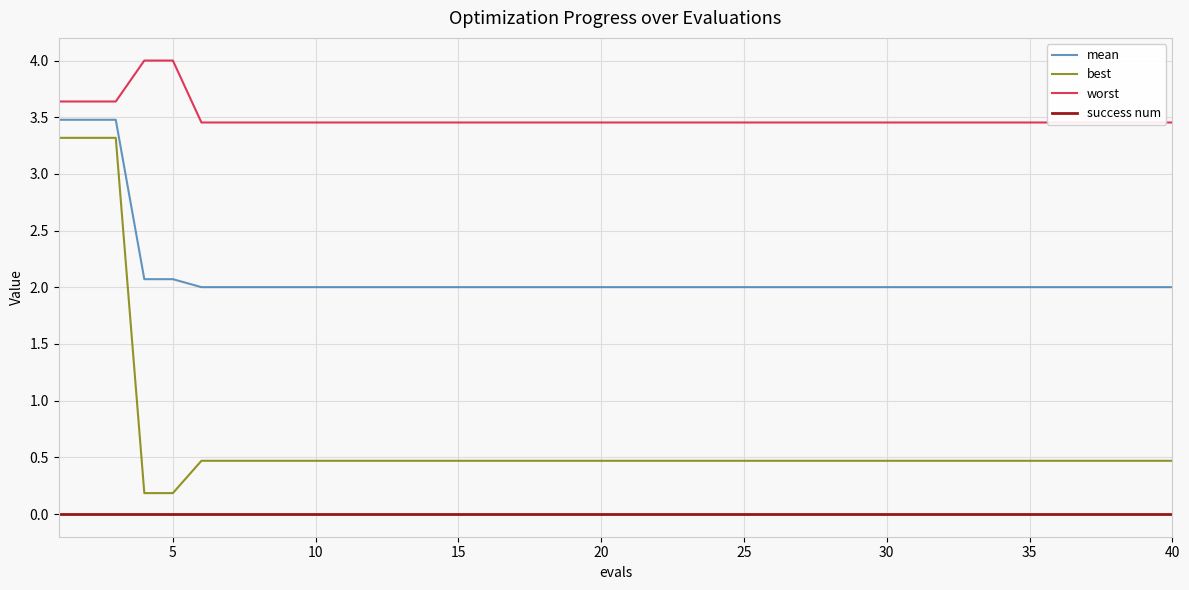

The value of mean at 25 is 2.0. True or false?

True